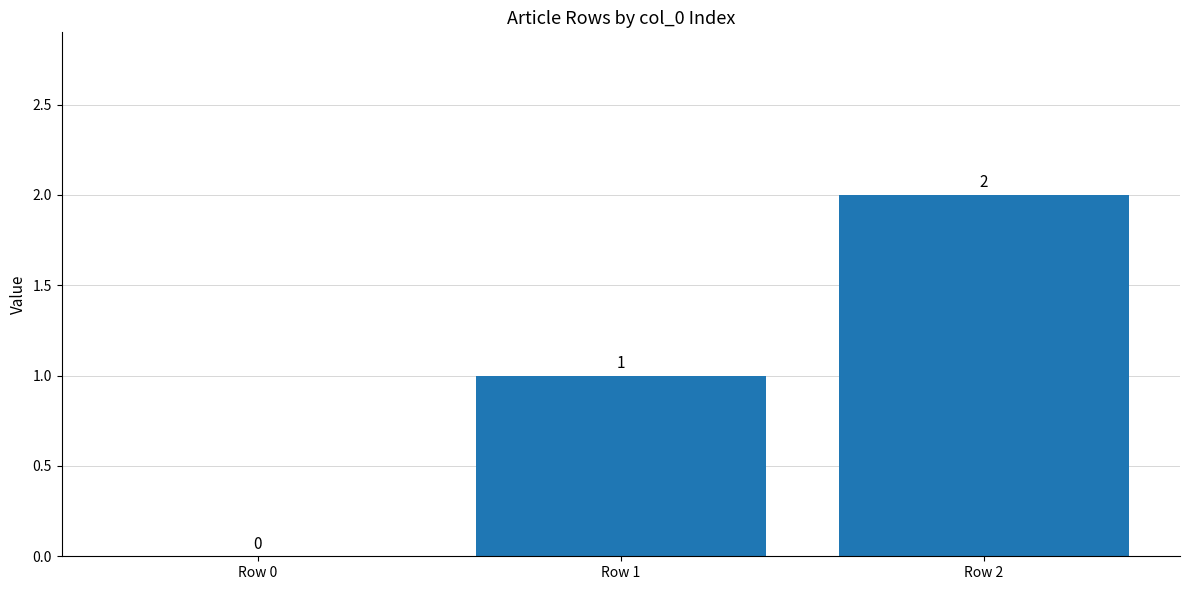

What is the change in value from Row 0 to Row 1?

+1